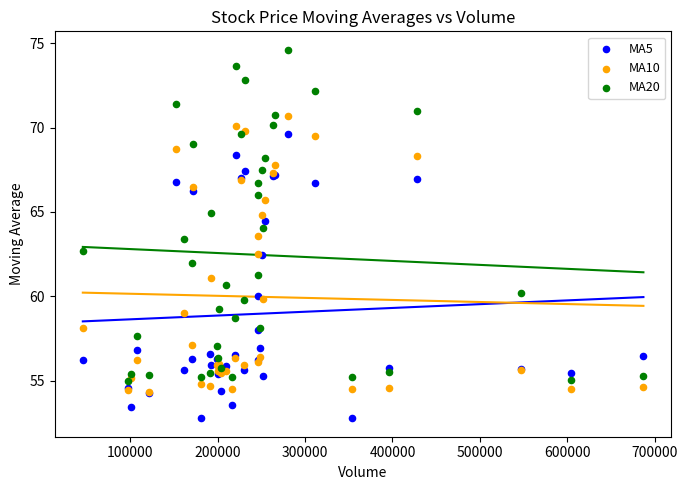

Which series has the largest Y range (max minus min)?

MA20